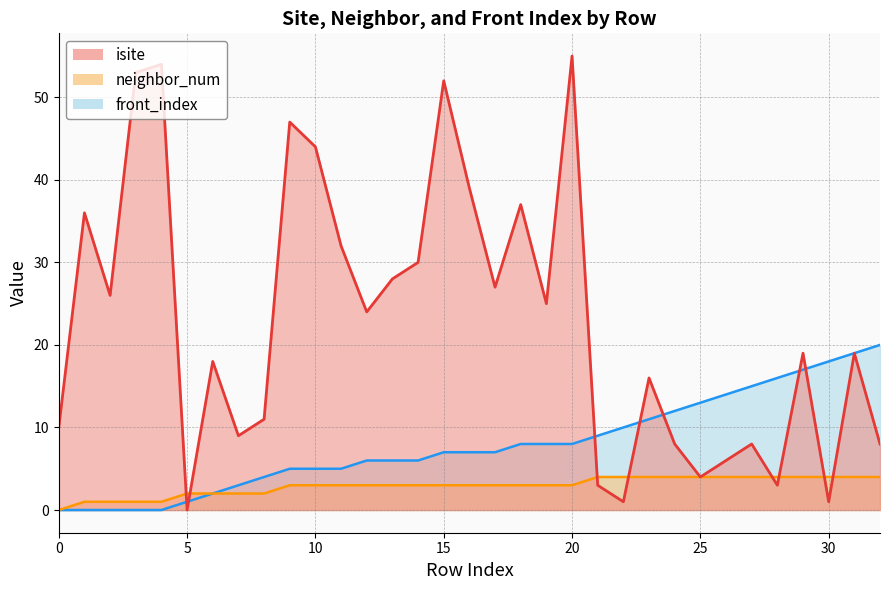

What is the difference between the maximum and minimum values in the isite series?

55